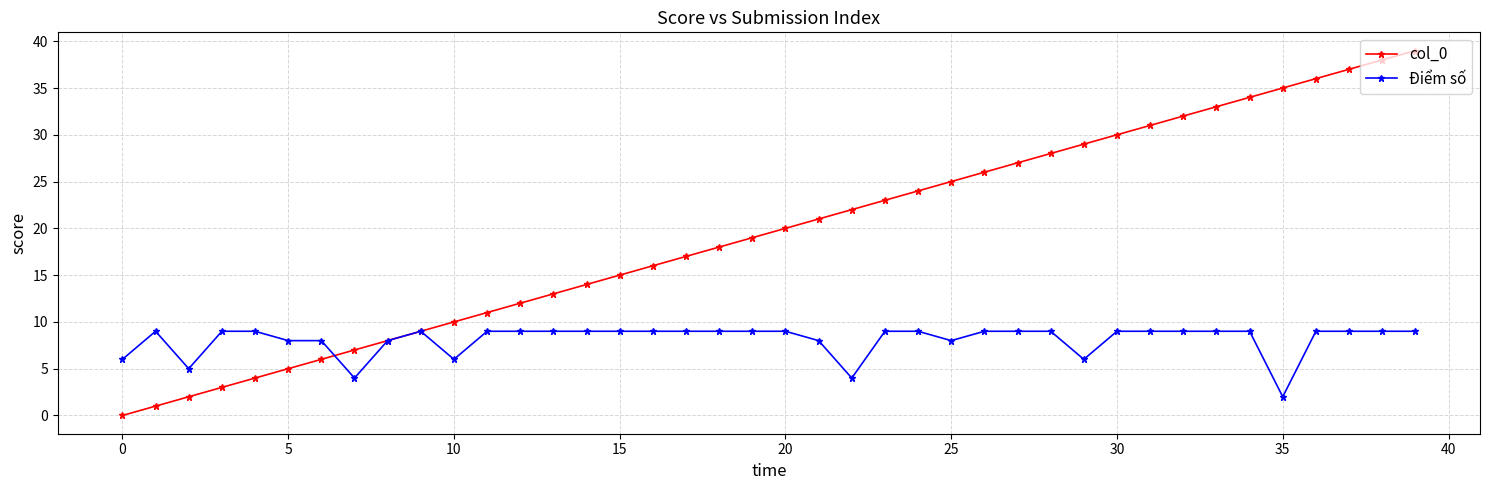

How many categories are shown in the chart?

40